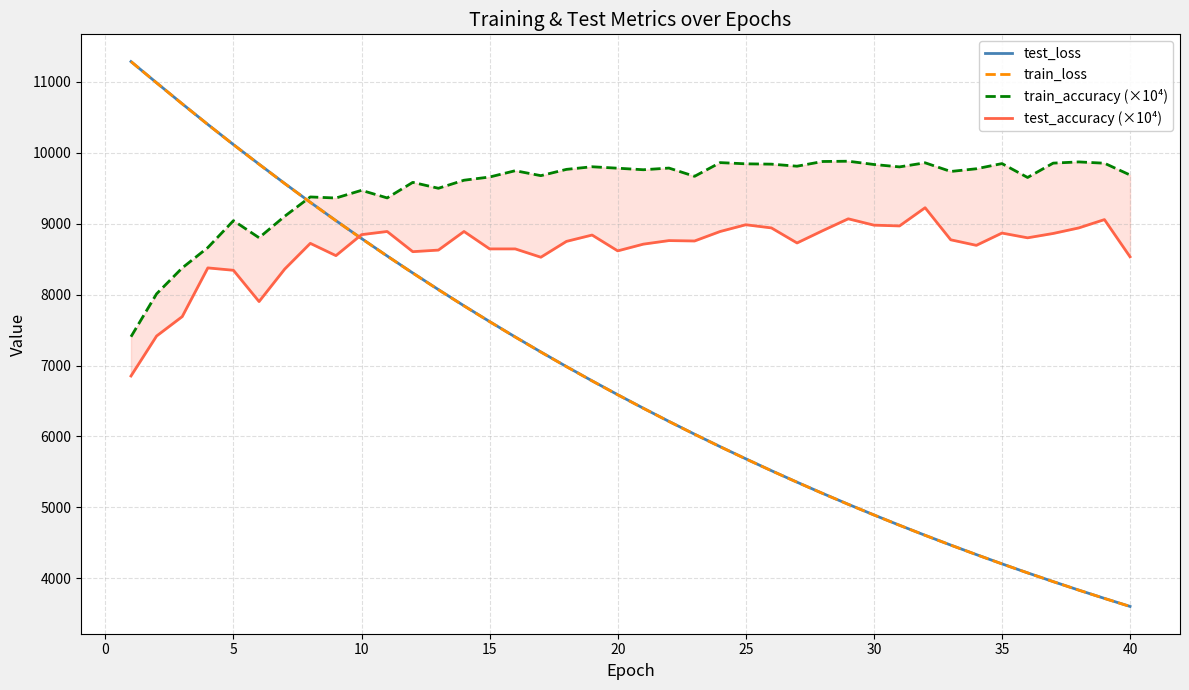

Is the value of train_accuracy (×10⁴) at 5 greater than the value of test_loss at 37?

Yes